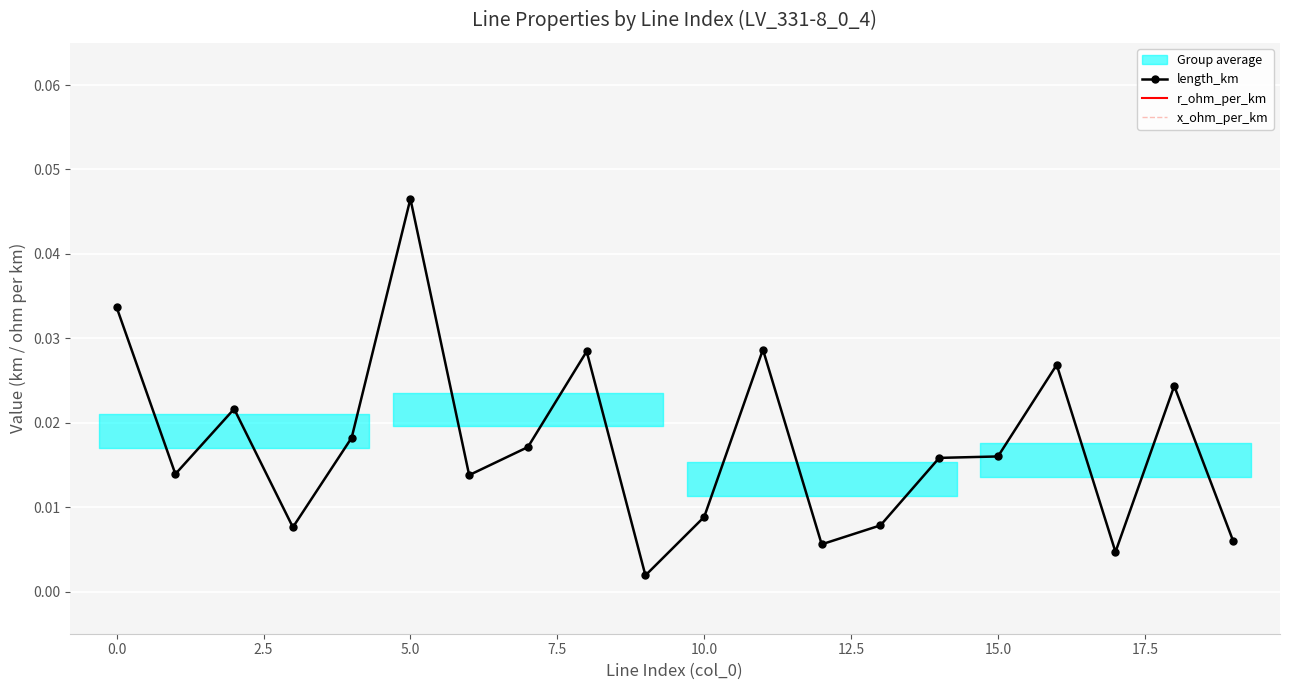

How many lines are shown in the chart?

3